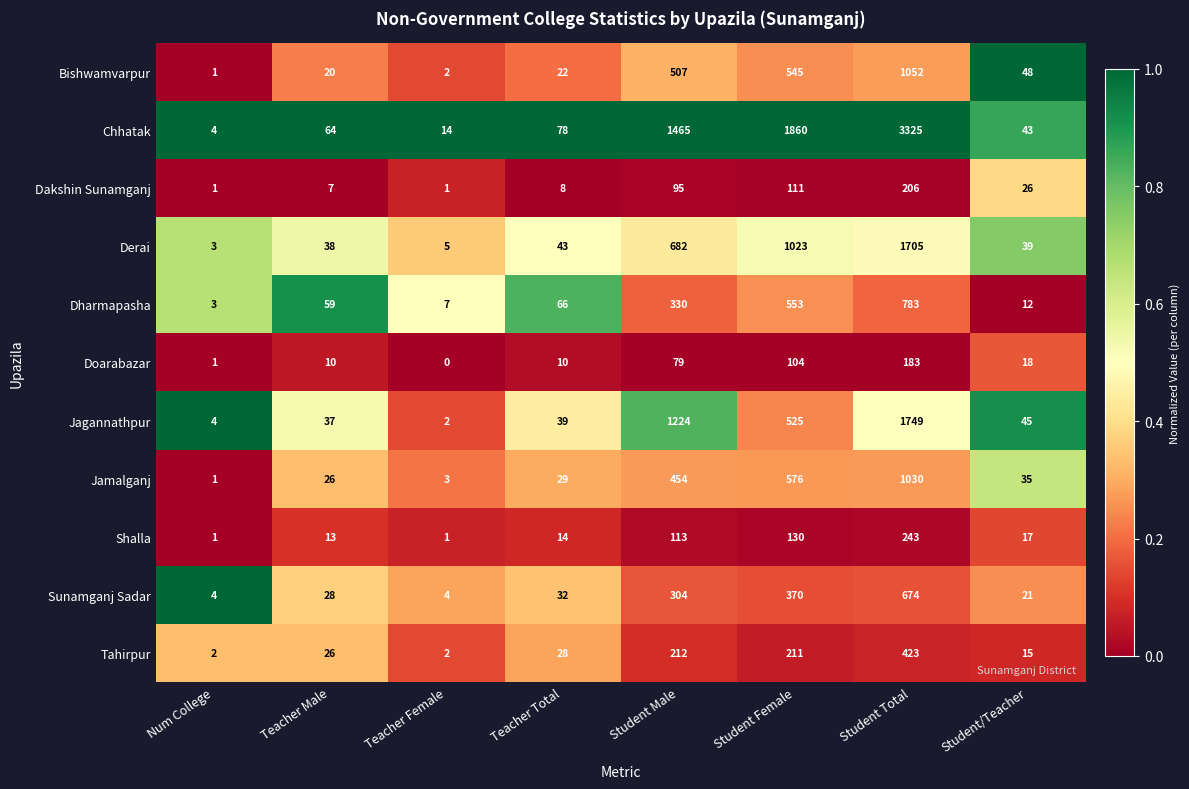

Which series has the largest total across all categories?

Chhatak